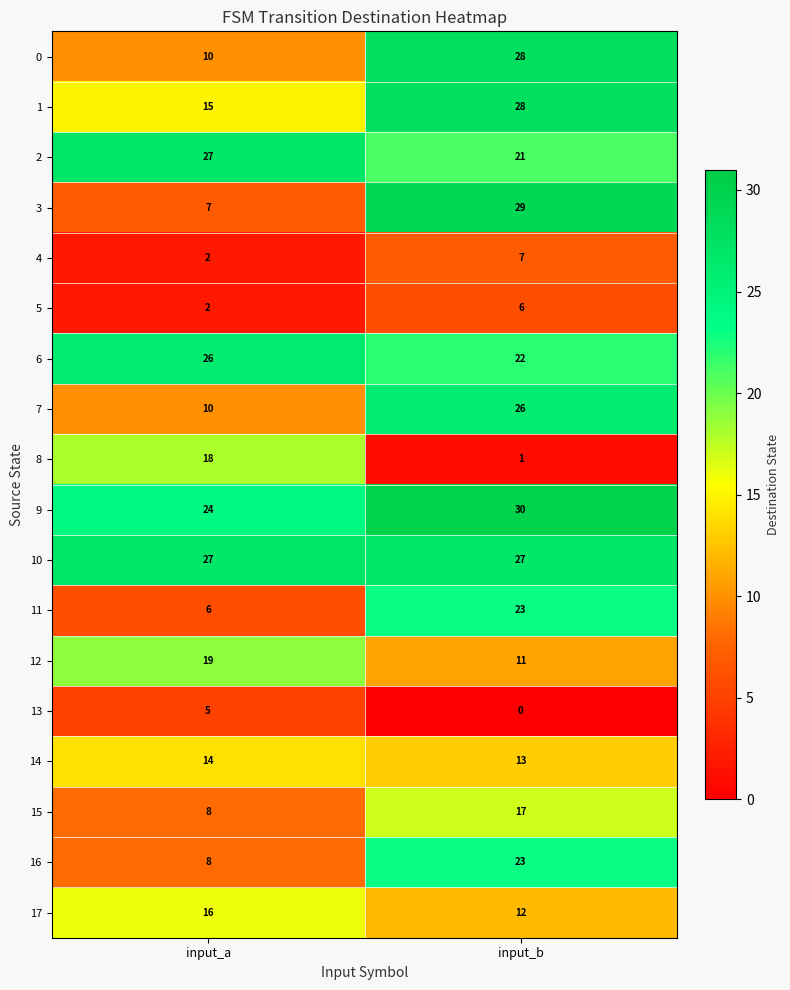

What is the highest value of the 4 series?

7